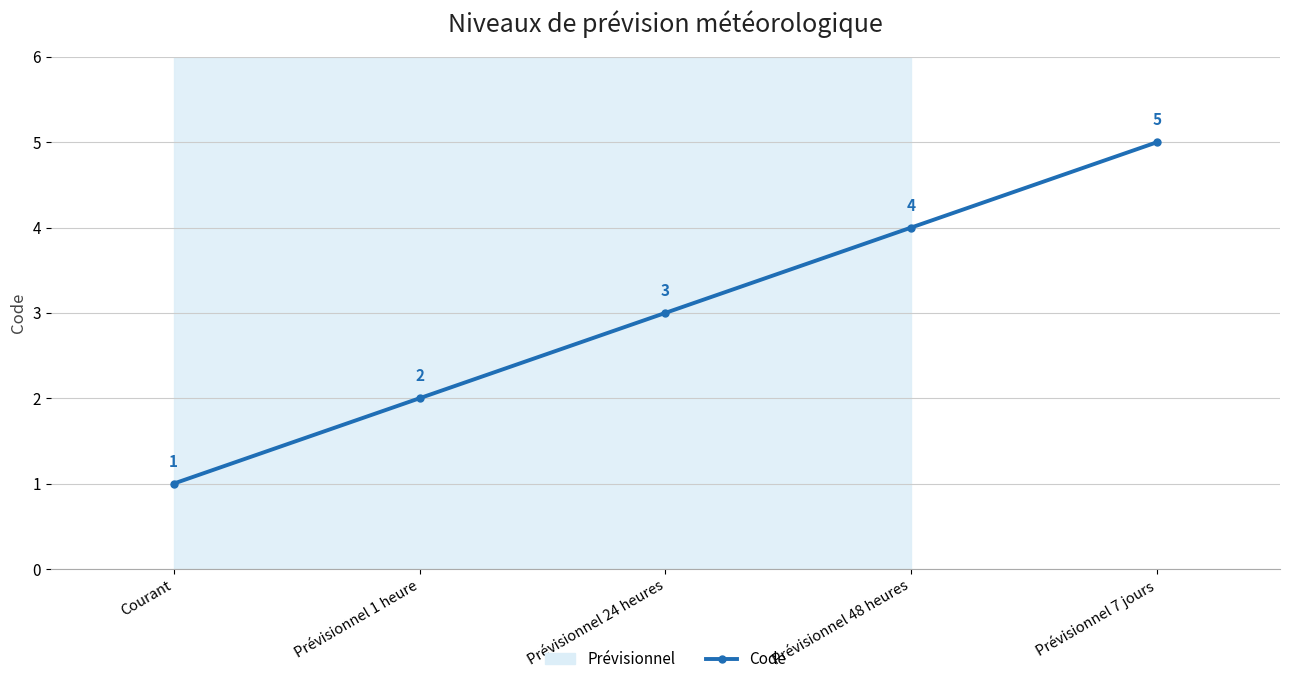

Read the value at Prévisionnel 48 heures.

4